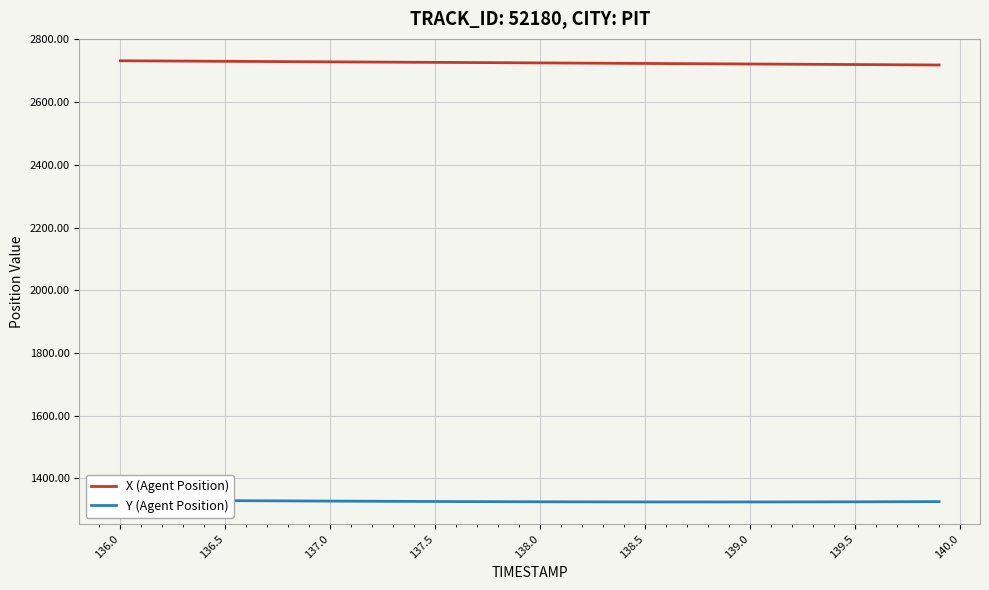

Is it true that X (Agent Position) equals 2721.7 at 139.0?

True